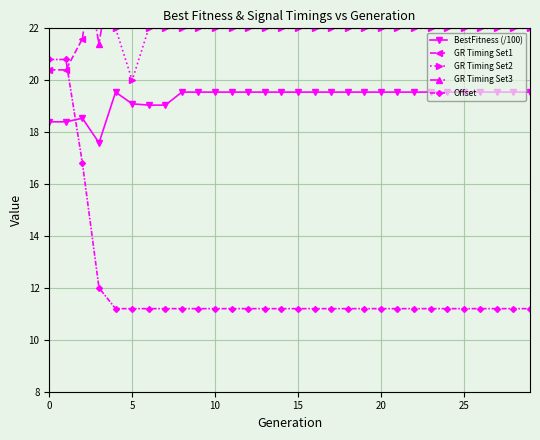

Between 16 and 9, which is larger?

16